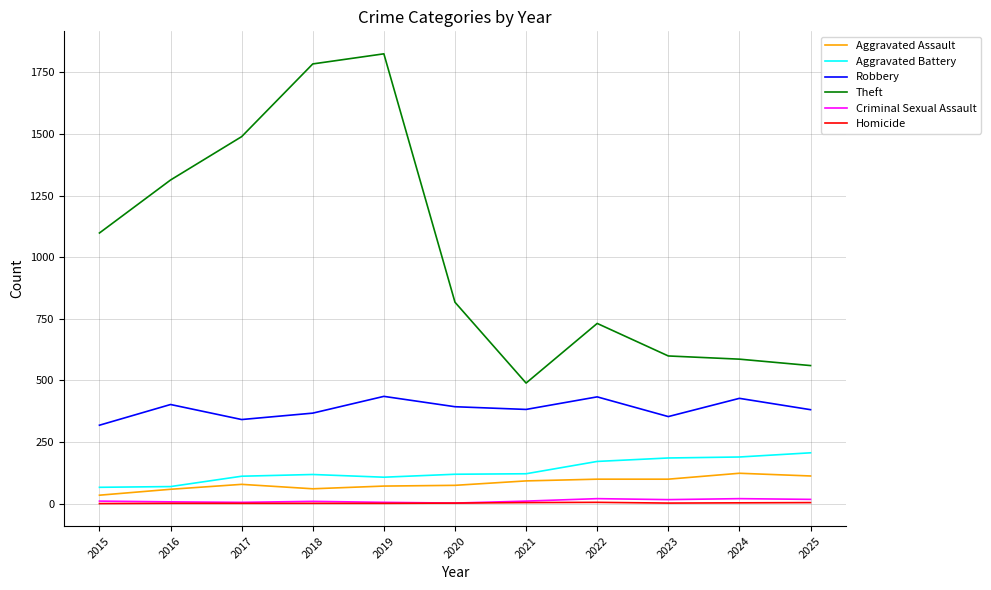

Does the chart have visible grid lines?

Yes